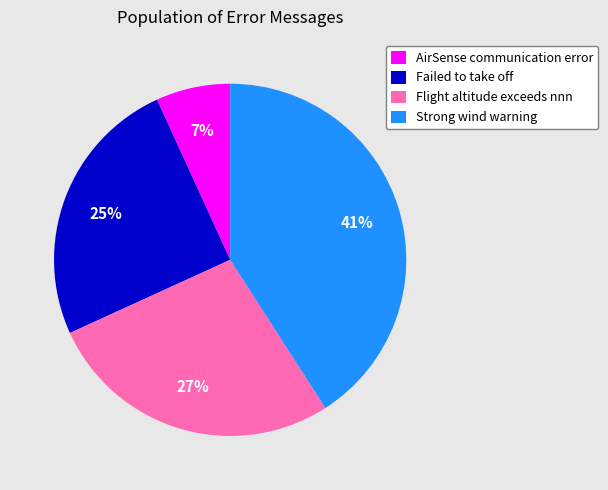

Do Strong wind warning and Flight altitude exceeds nnn together represent more than half of the pie?

Yes